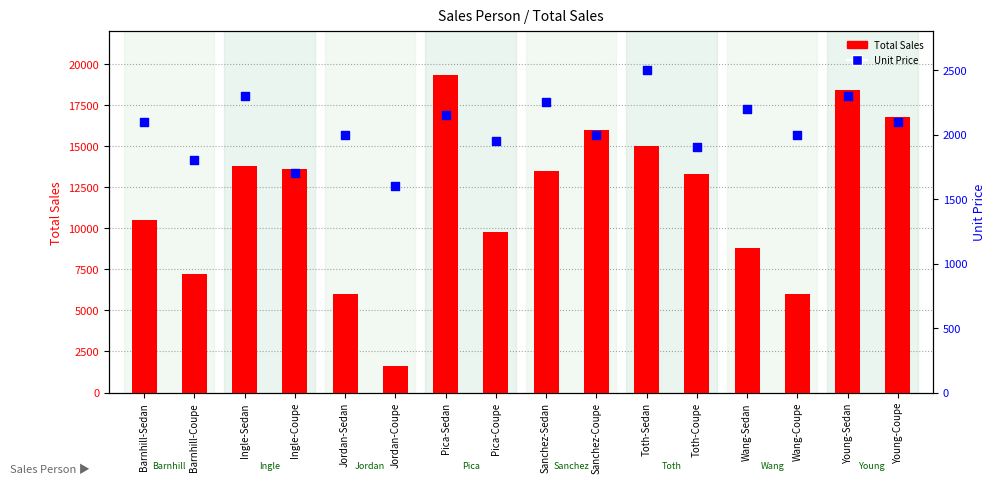

What is the total value across all series at Barnhill-Coupe?

9000